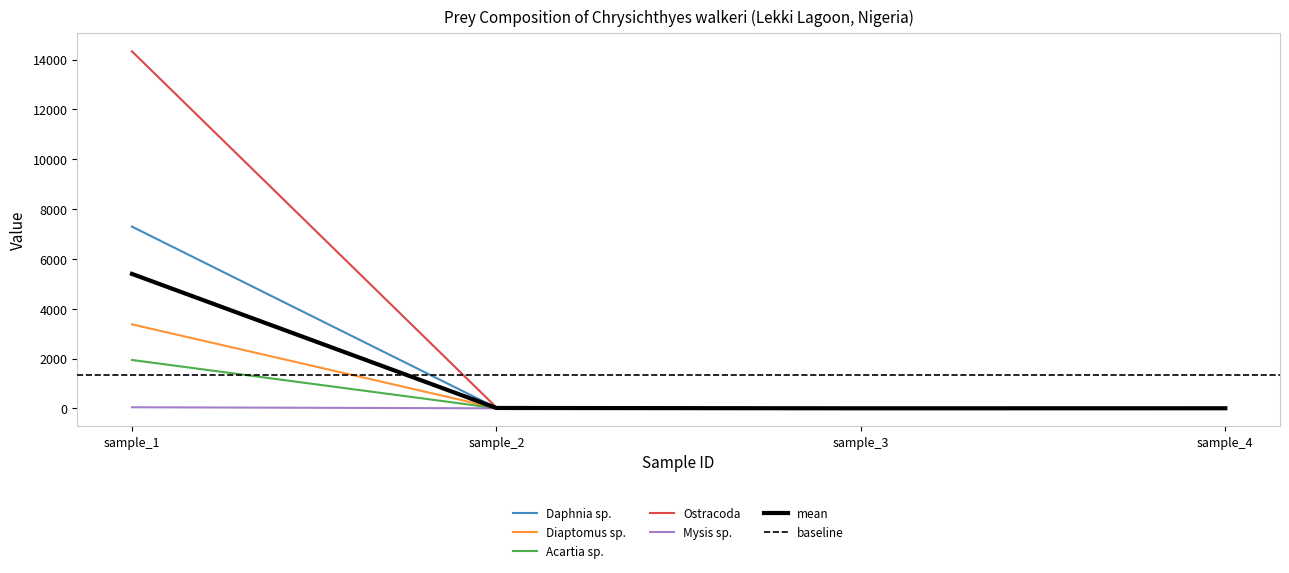

The value of Acartia sp. at sample_3 is 0.5. True or false?

False